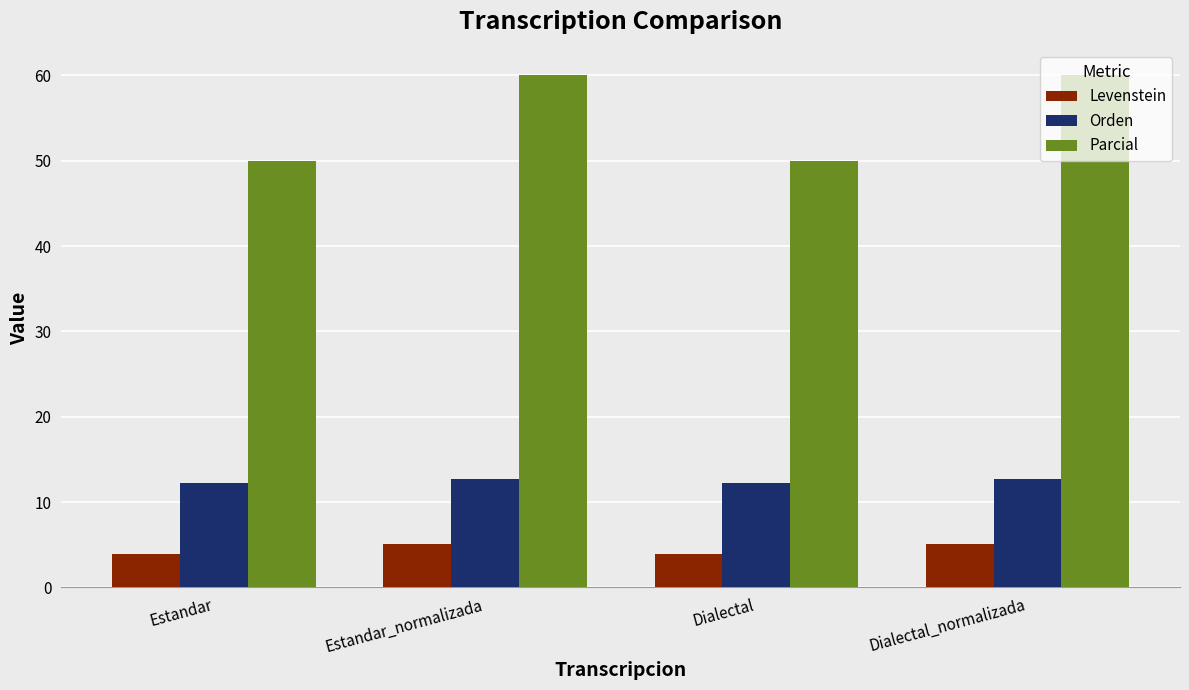

What is the highest value of the Levenstein series?

5.1